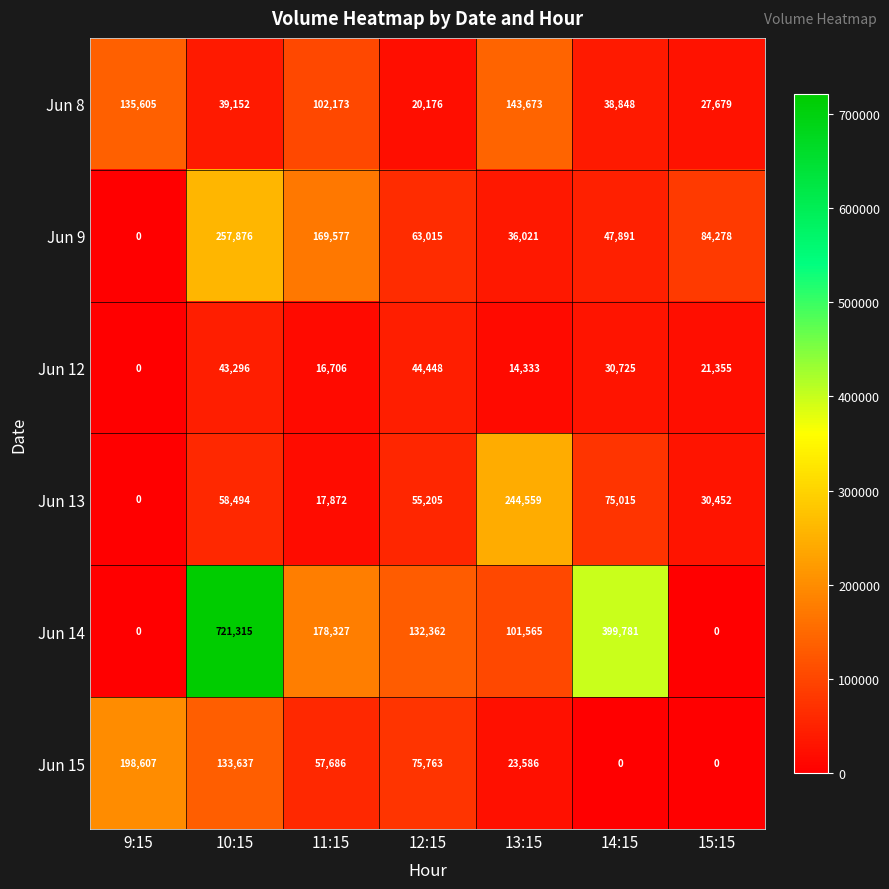

Which series has the largest total across all categories?

Jun 14